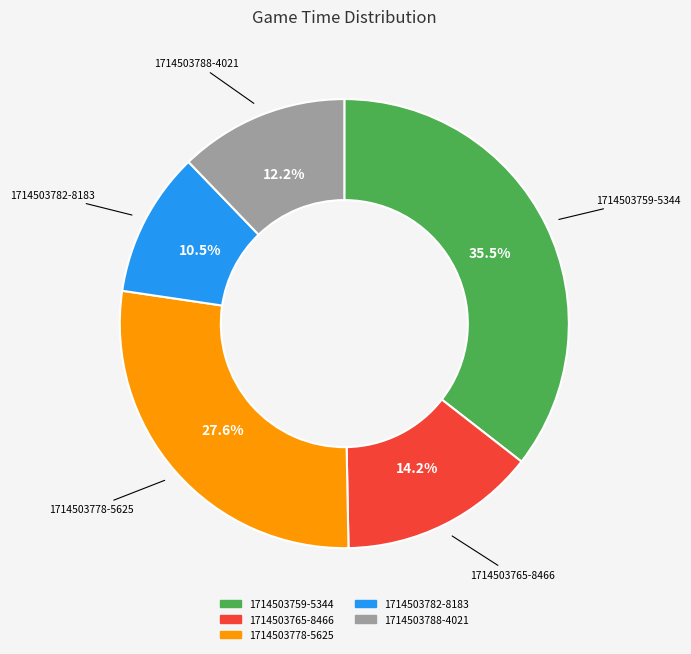

What portion of the pie excludes 1714503759-5344?

64.5%